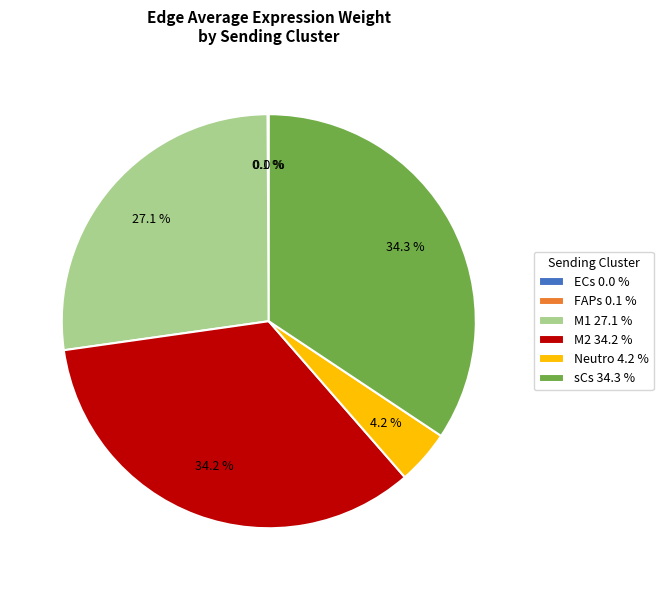

Which has a higher value, sCs 34.3 % or Neutro 4.2 %?

sCs 34.3 %